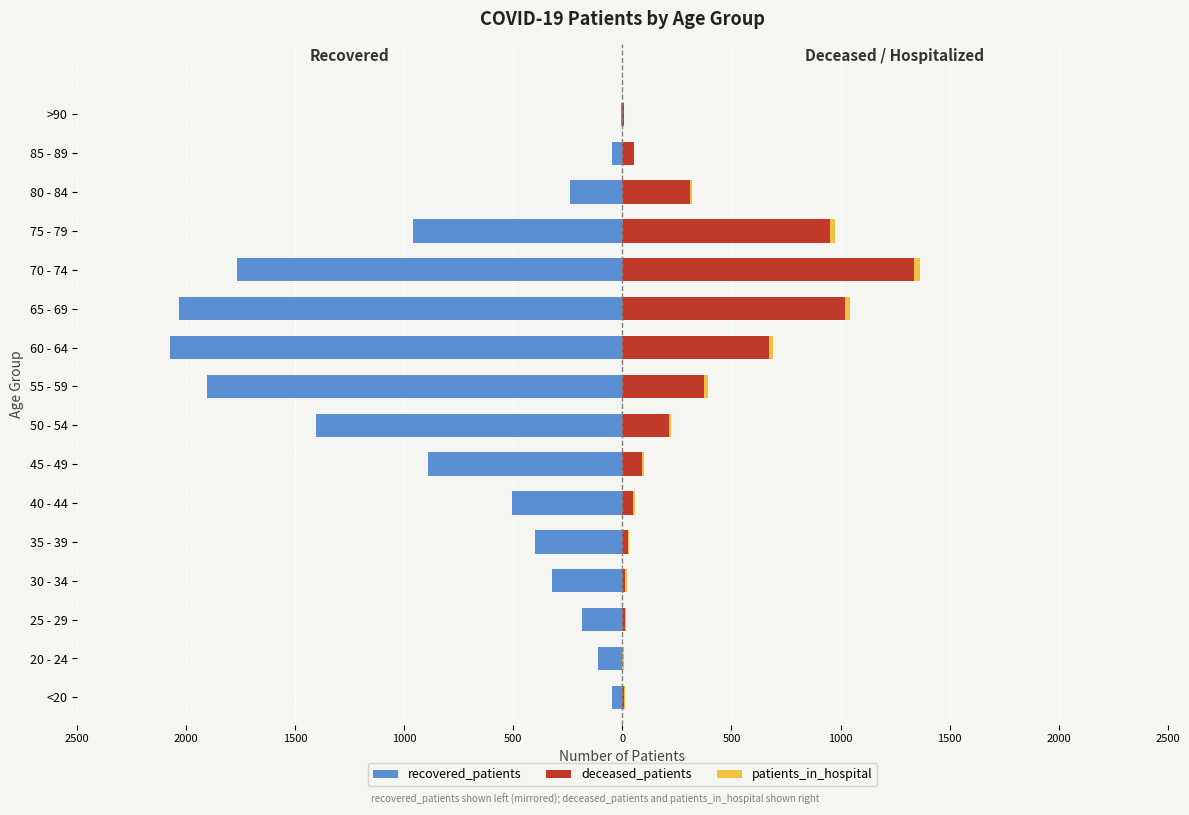

What is the difference between the maximum and second lowest values in the patients_in_hospital series?

24